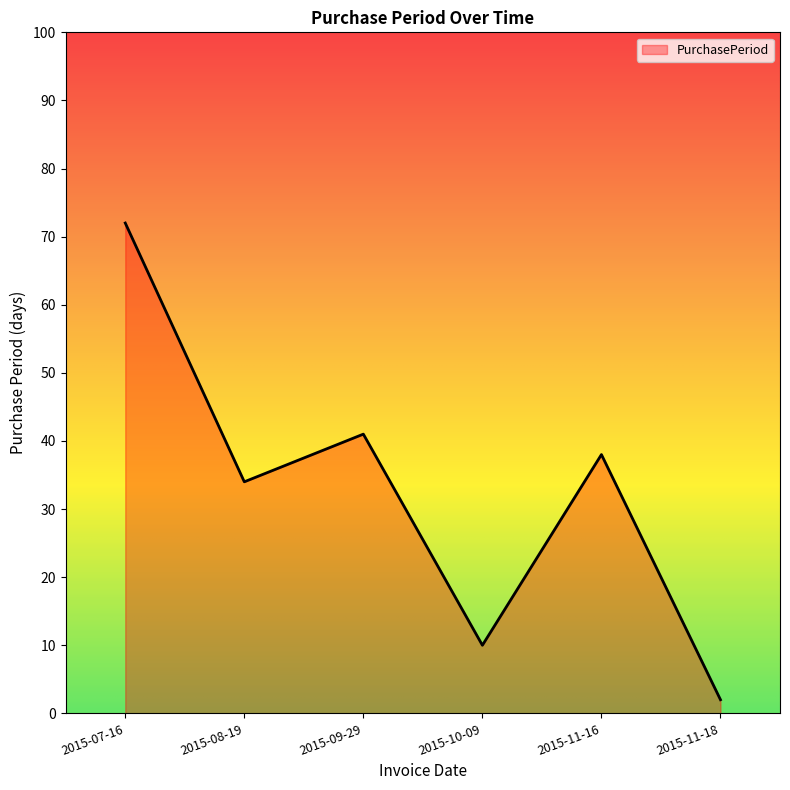

How many lines are shown in the chart?

1